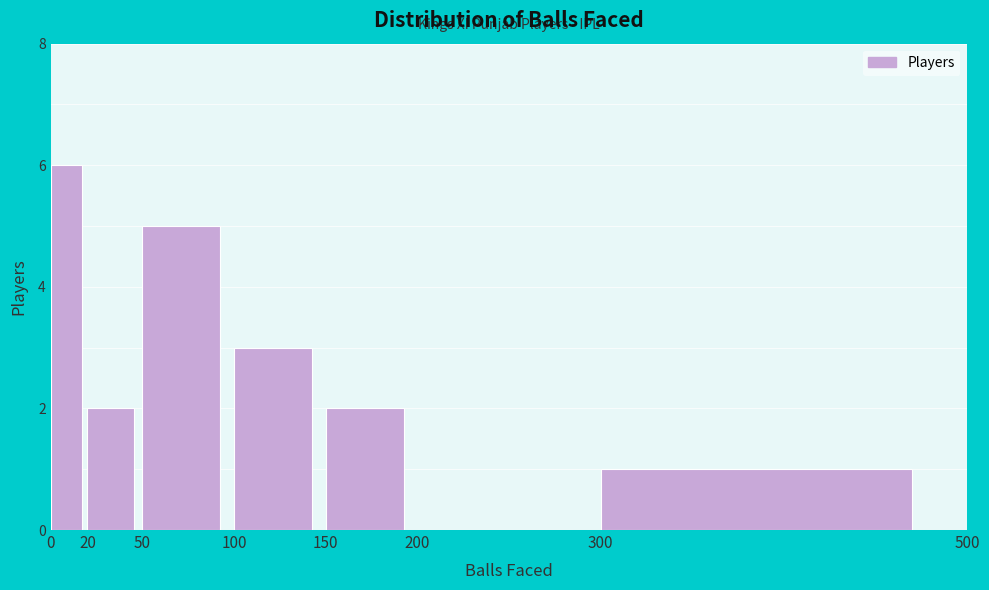

How tall is the bar that spans 100 to 150 on the x-axis? The values are not printed on the chart, so give them approximately, as read against the axis.

3